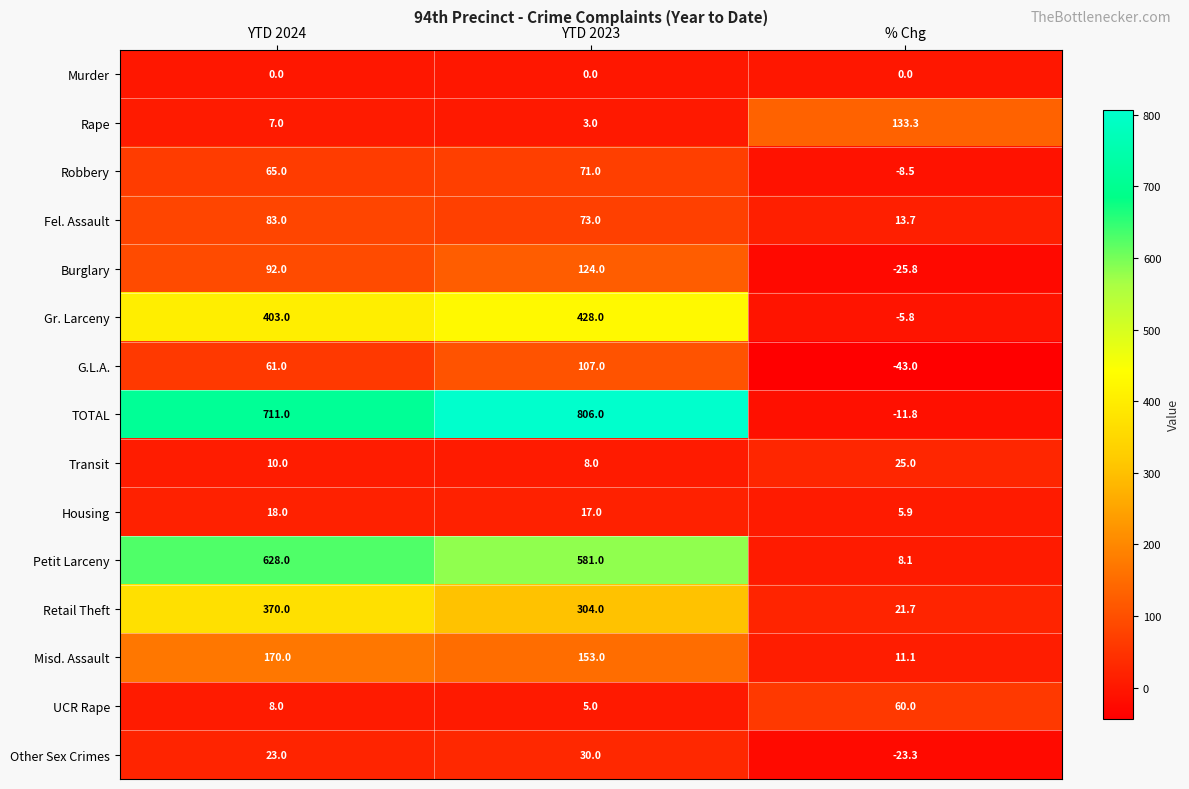

Read the Fel. Assault value at % Chg.

13.7